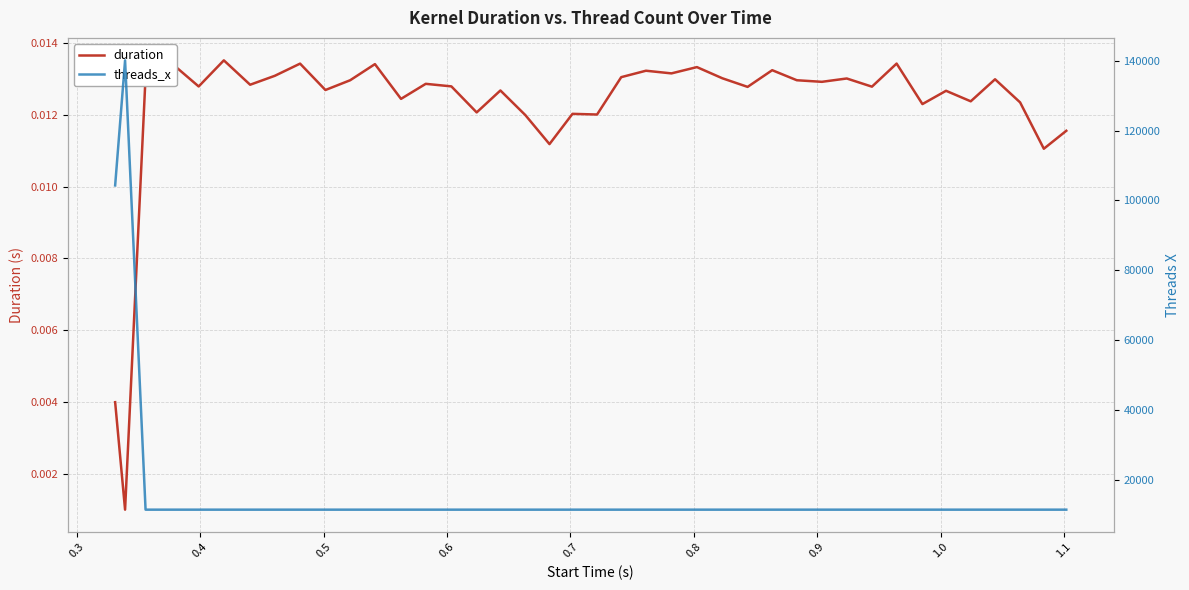

At how many categories does at least one series exceed 59388?

2